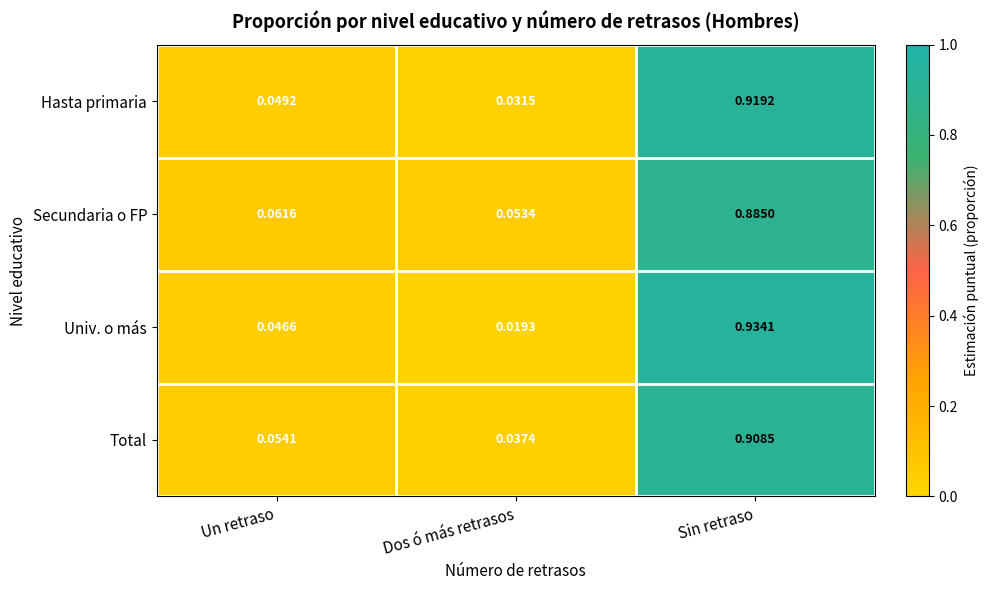

At which label is Hasta primaria closest to 0?

Dos ó más retrasos